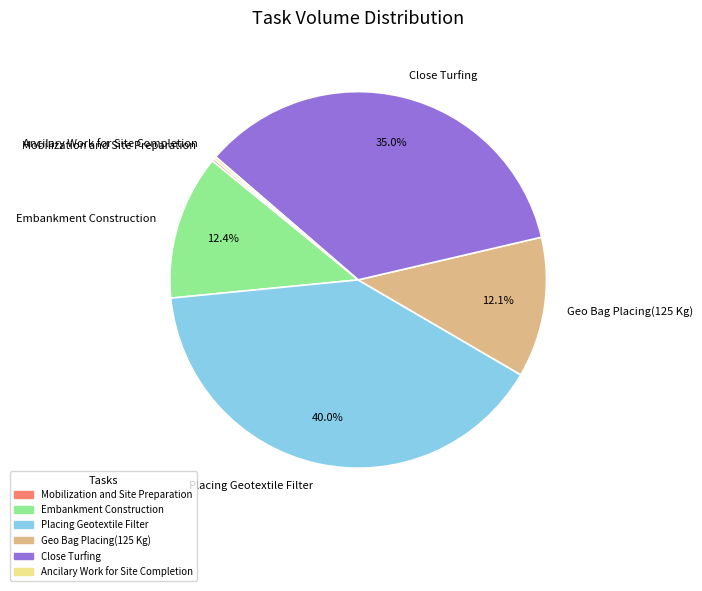

Which category has the biggest portion of the pie?

Placing Geotextile Filter